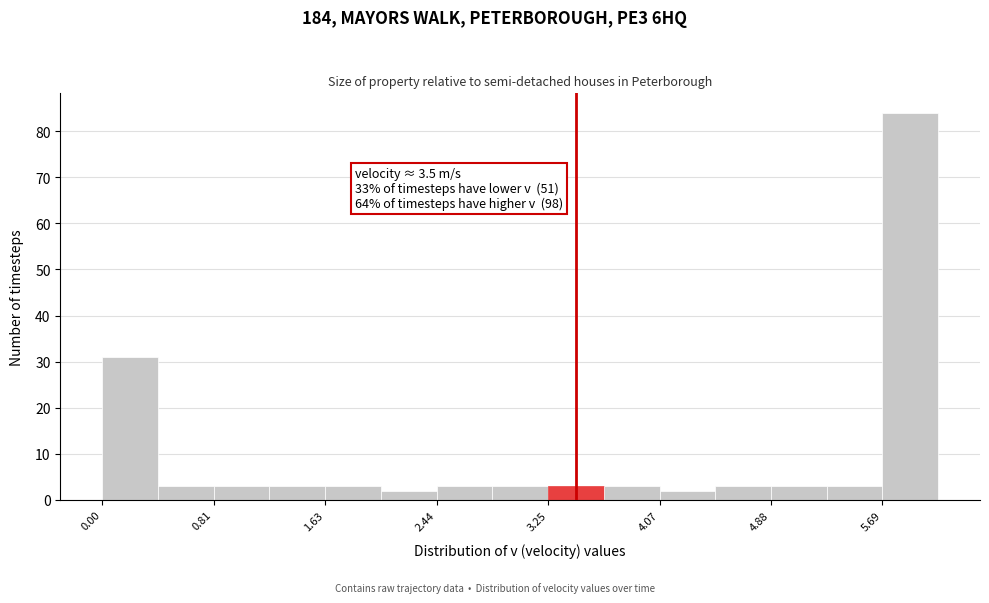

Over which range of the x-axis is the bar tallest?

5.7 to 6.1